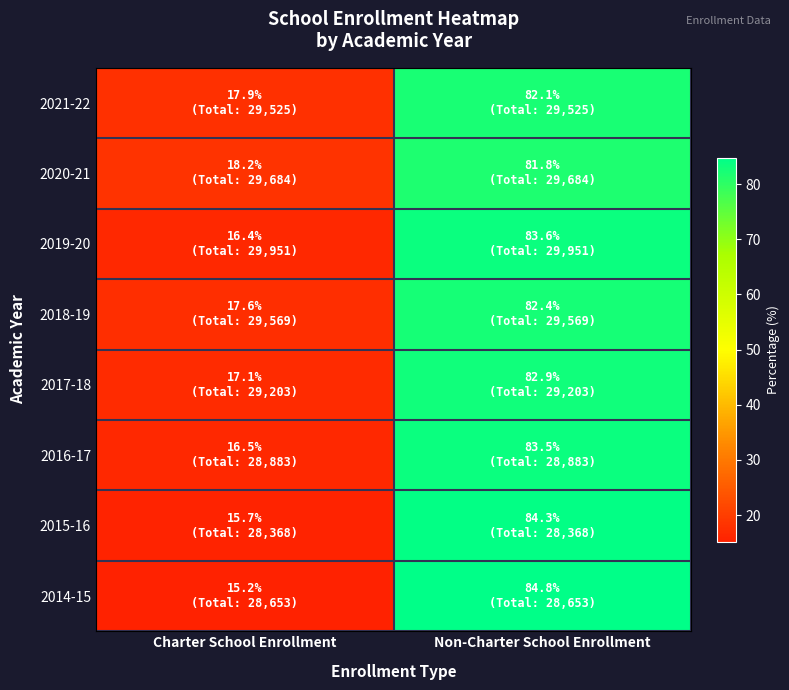

What is the spread (max minus min) of values at Charter School Enrollment?

3.0